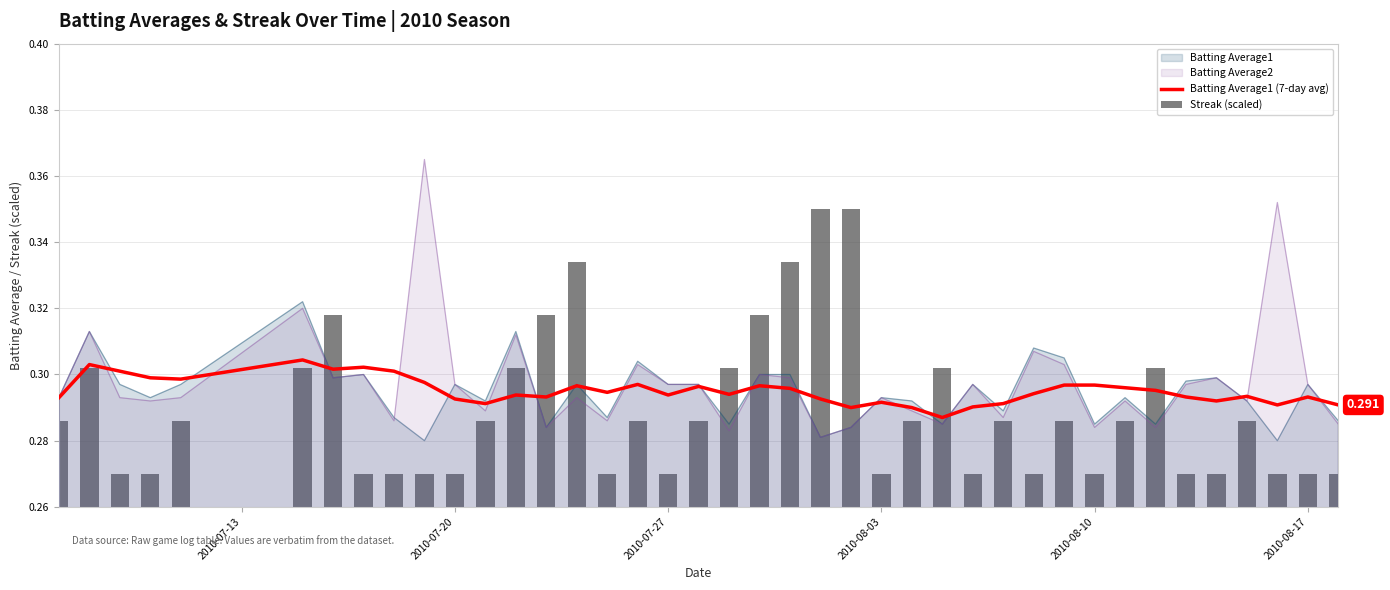

Which series has the largest total across all categories?

Batting Average1 (7-day avg)